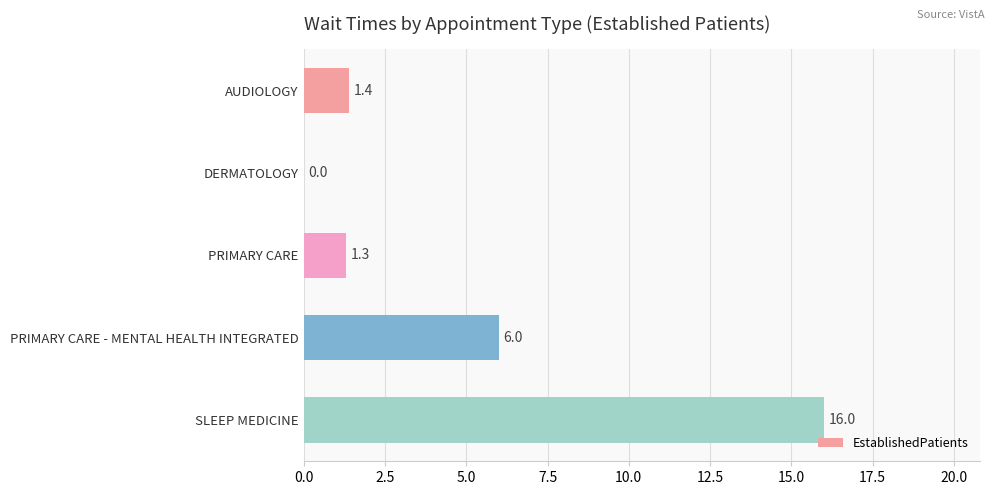

True or false: the data shows 2.2 at PRIMARY CARE.

False